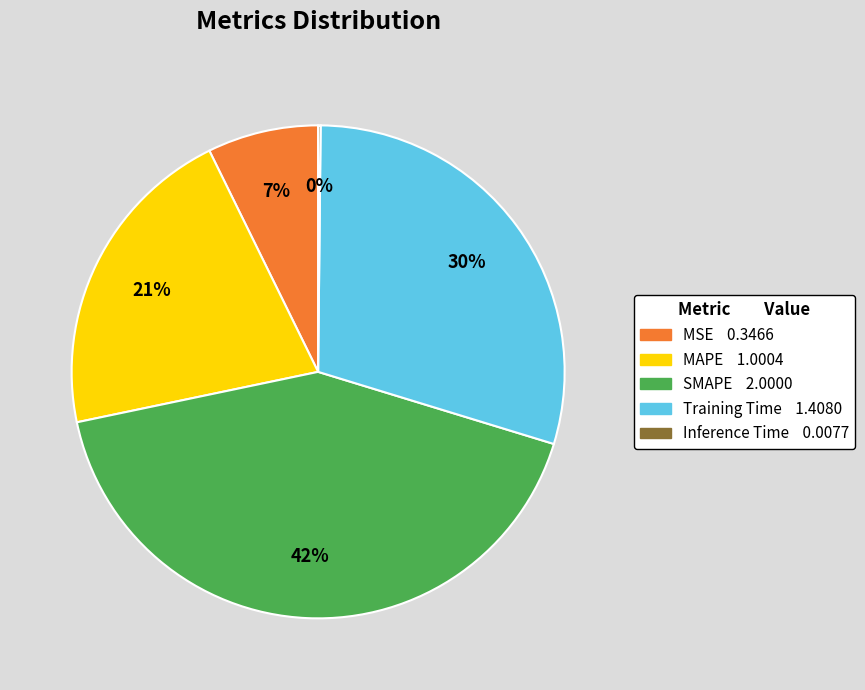

To the nearest percent, what percentage of the pie is Training Time?

30%